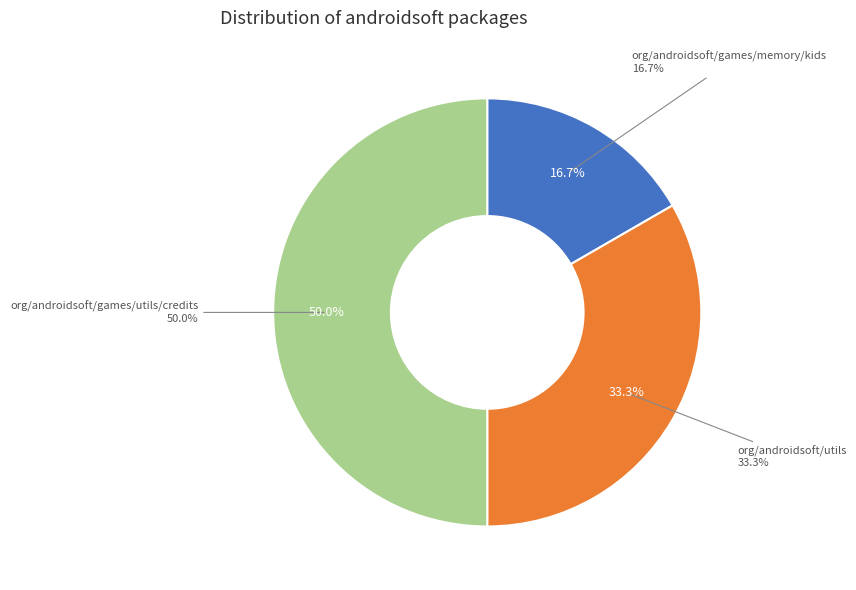

Rank the categories by value from highest to lowest.

org/androidsoft/games/utils/credits, org/androidsoft/utils, org/androidsoft/games/memory/kids